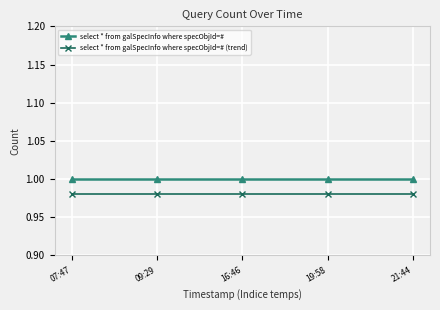

What are all the series names shown in the legend?

select * from galSpecInfo where specObjId=#, select * from galSpecInfo where specObjId=# (trend)